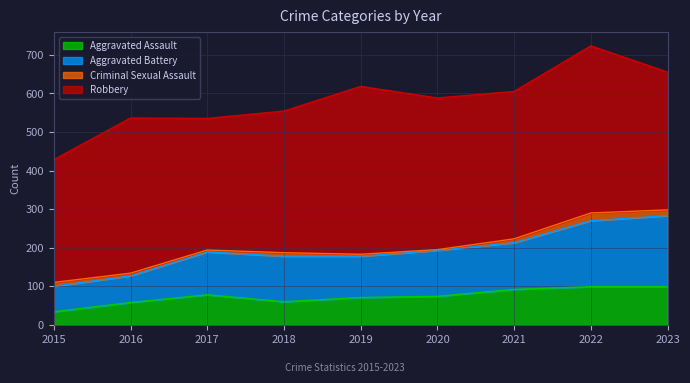

What is the total value across all series at 2018?

554